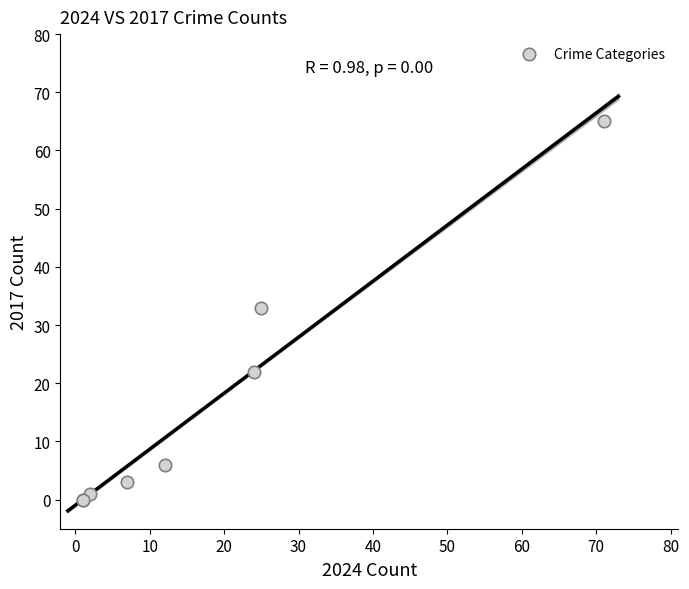

What Y value in the scatter plot is closest to 32?

33